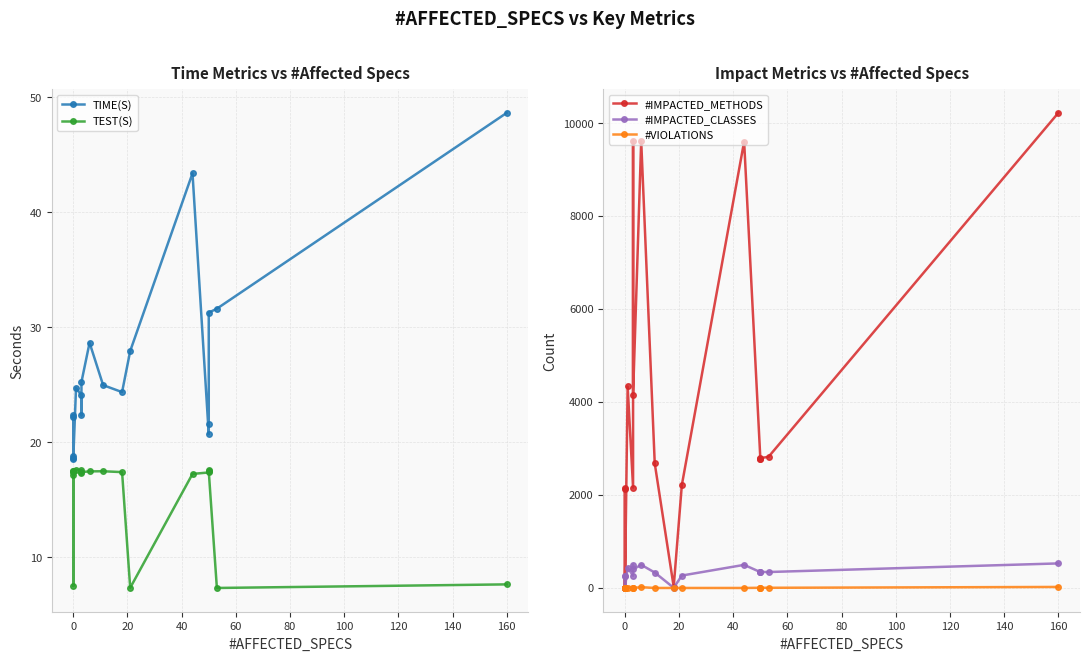

In #IMPACTED_CLASSES, how many points are higher than both neighbors (excluding endpoints)?

5